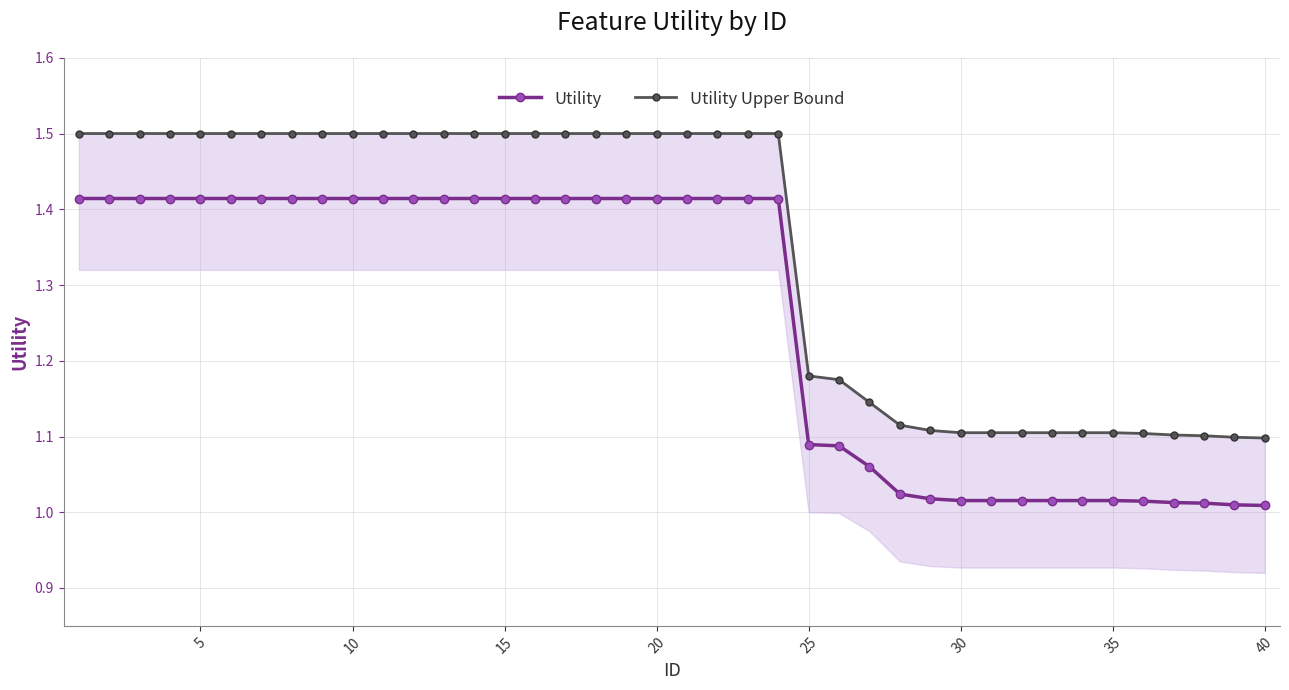

What is the difference between the maximum and minimum values in the Utility series?

0.4